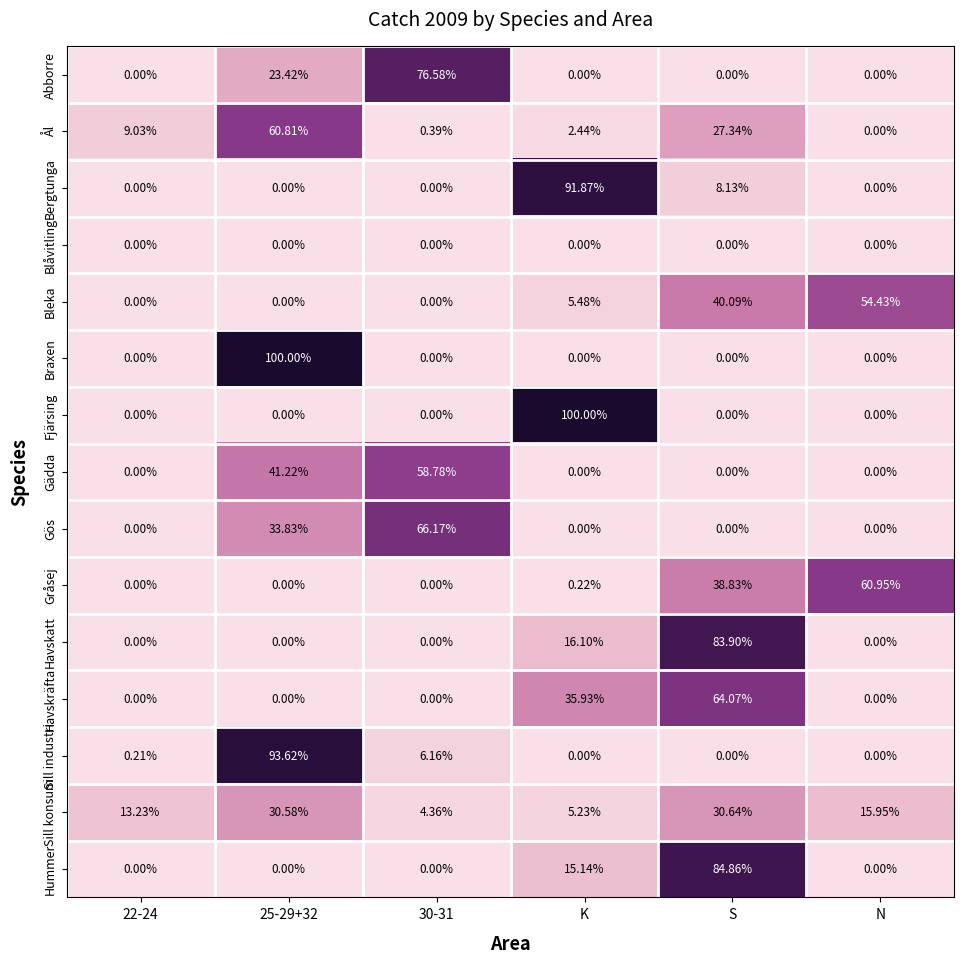

Between 22-24 and S, which series saw the biggest shift?

Hummer